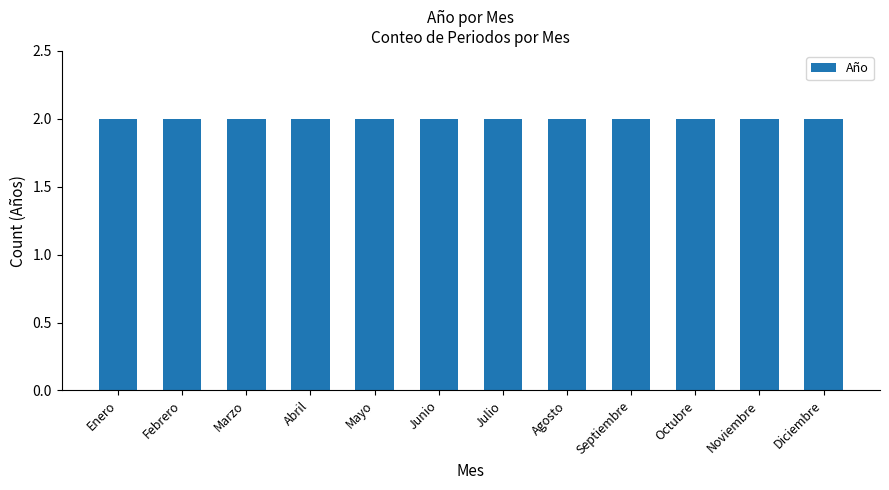

Where is the data nearest to the value 2019?

Enero